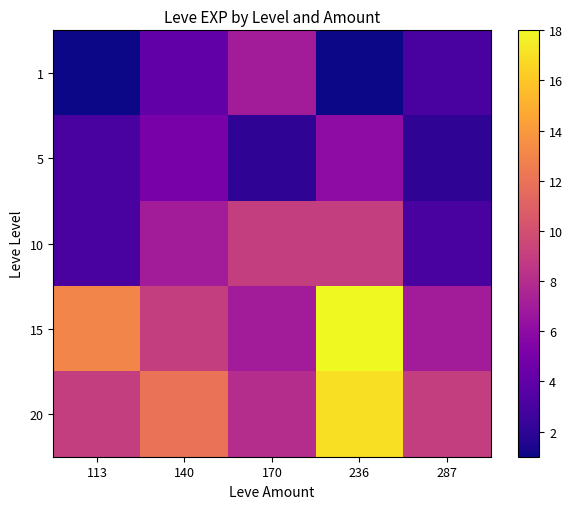

Reading right to left, list all the values displayed in this chart.

1: 287=3	236=1	170=7	140=4	113=1
5: 287=2	236=6	170=2	140=5	113=3
10: 287=3	236=9	170=9	140=7	113=3
15: 287=7	236=18	170=7	140=9	113=13
20: 287=9	236=17	170=8	140=12	113=9